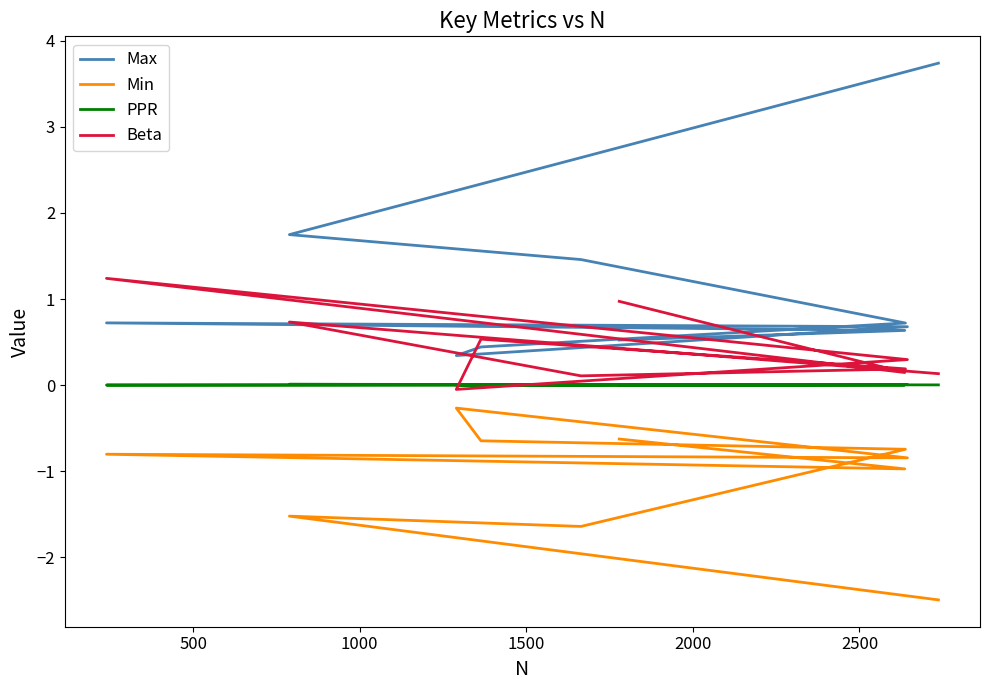

Which series has the largest range (max minus min)?

Max